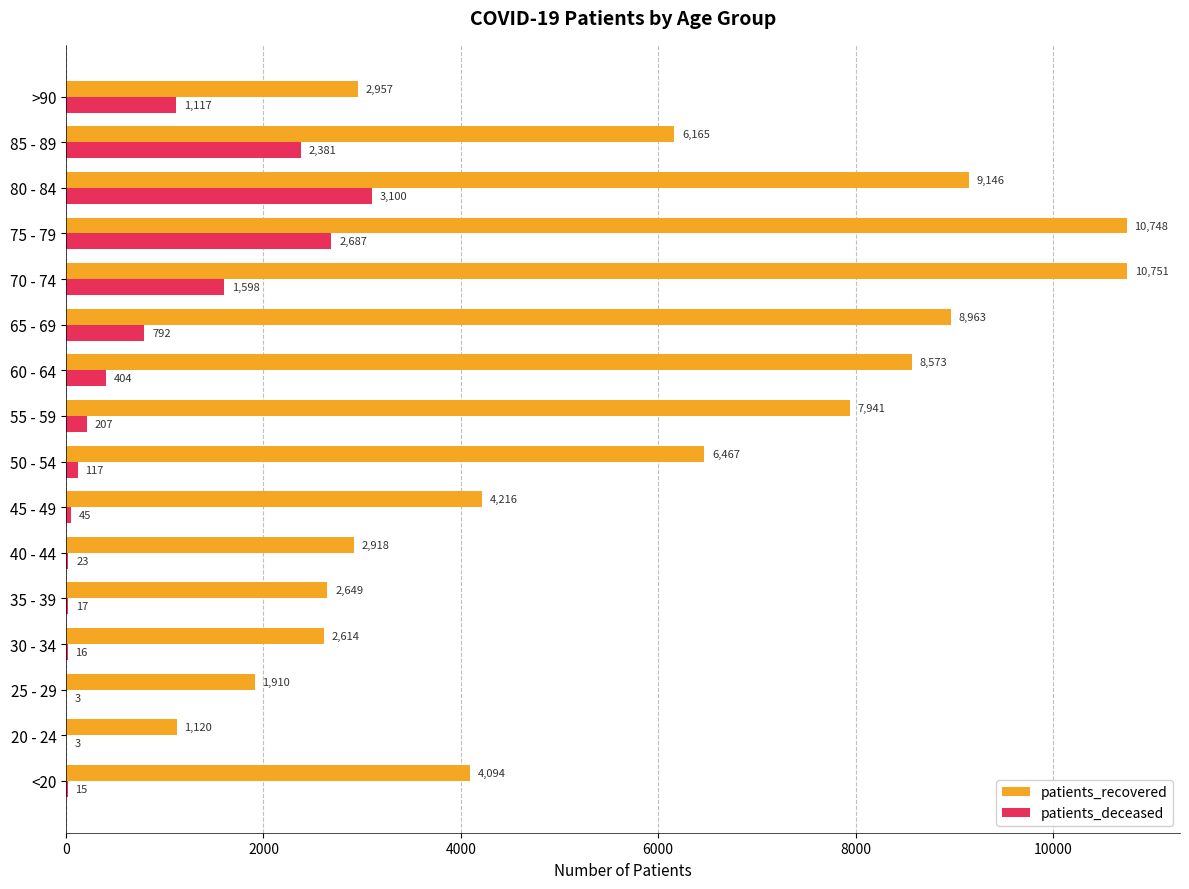

Which category has the highest value in the patients_recovered series?

70 - 74